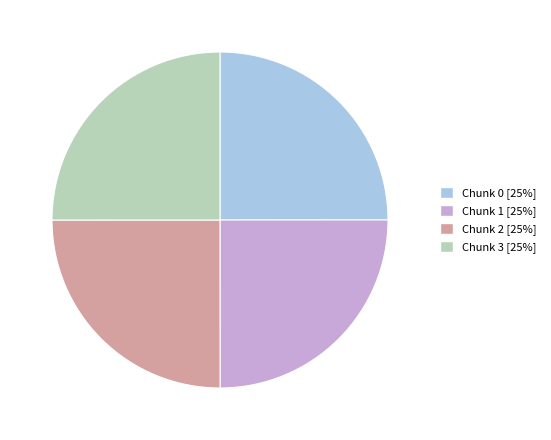

How many slices are in this pie chart?

4